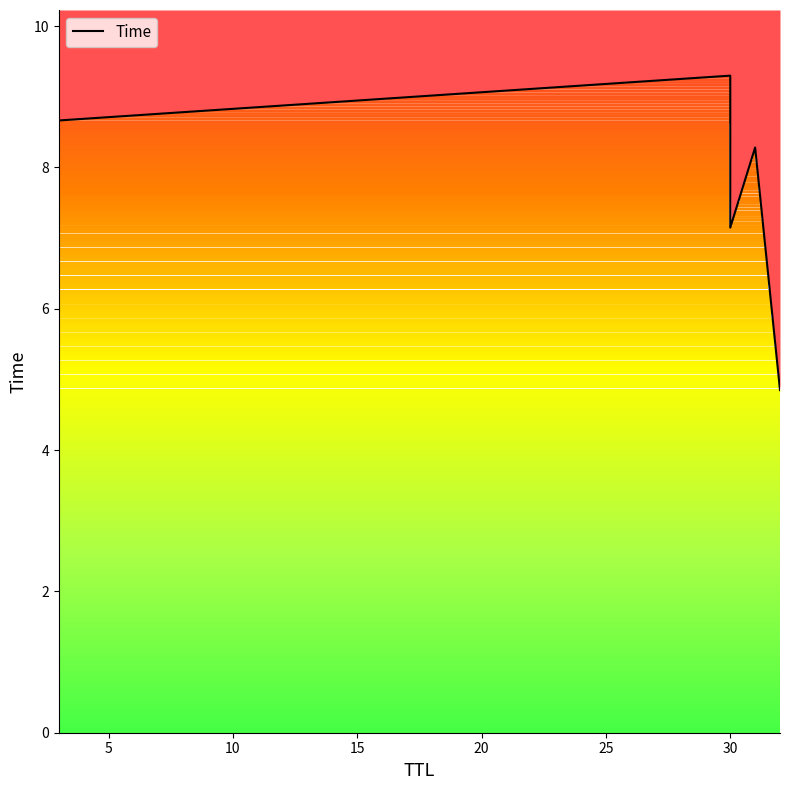

How many lines are shown in the chart?

1